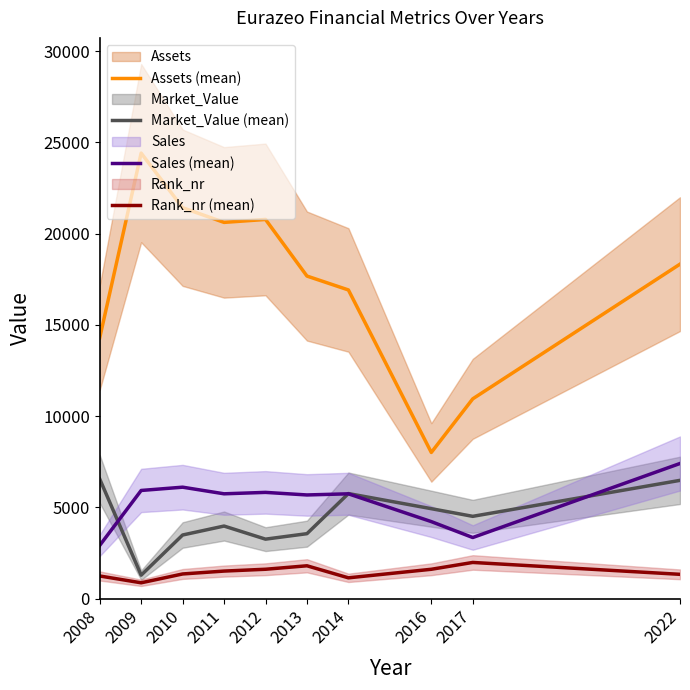

True or false: Rank_nr (mean) and Market_Value (mean) intersect in this chart.

False